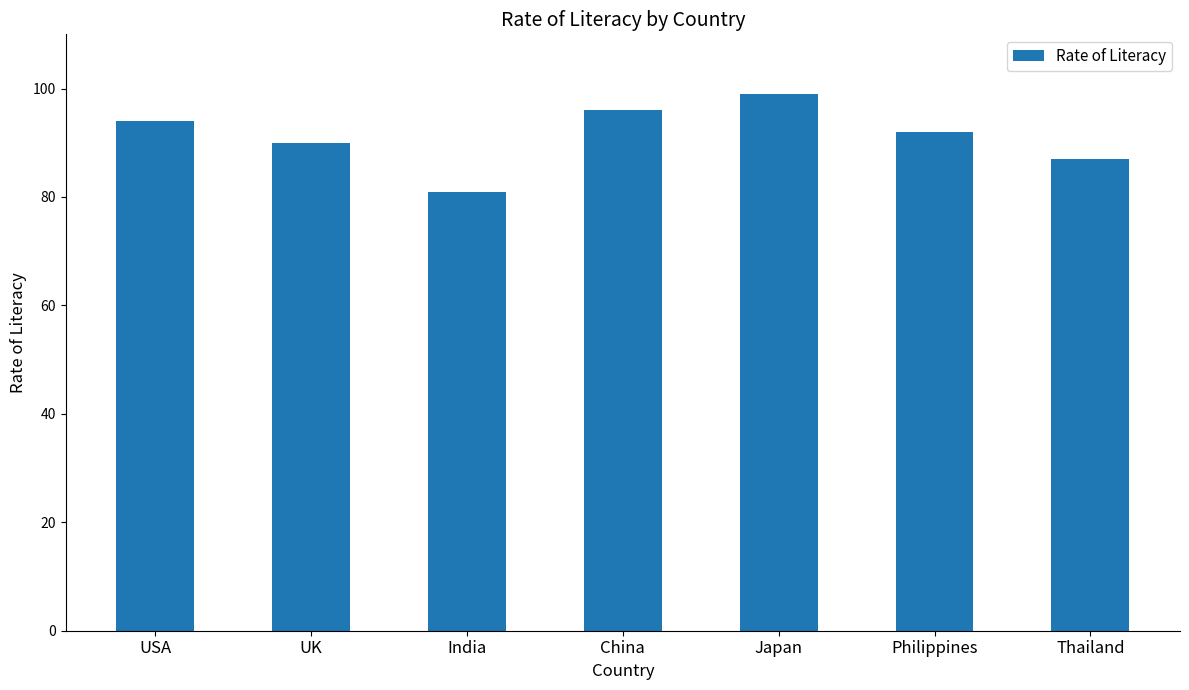

What is the label of the 1st bar from the left?

USA